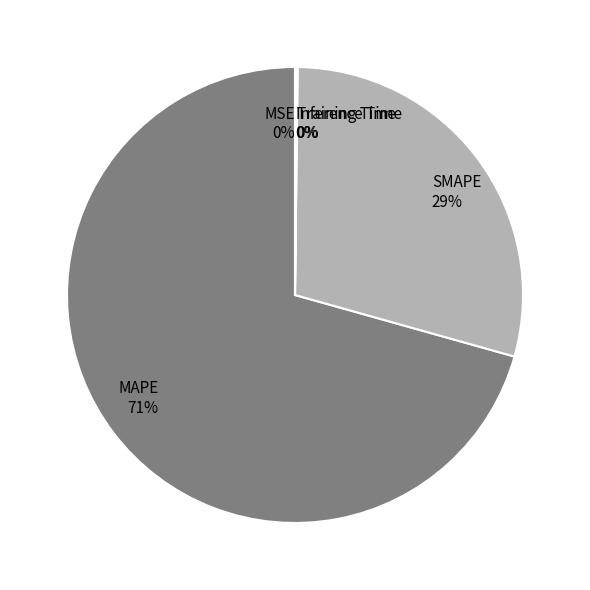

Which category has the biggest portion of the pie?

MAPE